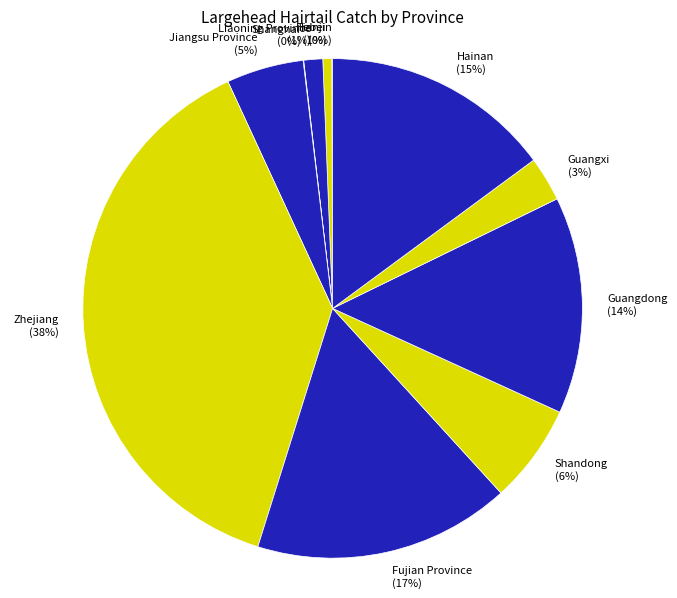

To the nearest percent, what is the combined percentage of Guangxi and Zhejiang?

41%